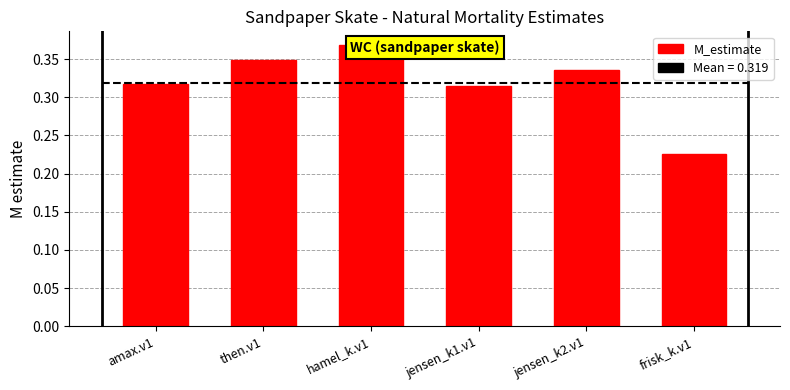

Reading left to right, transcribe all the data shown in this chart.

0.3	0.3	0.4	0.3	0.3	0.2